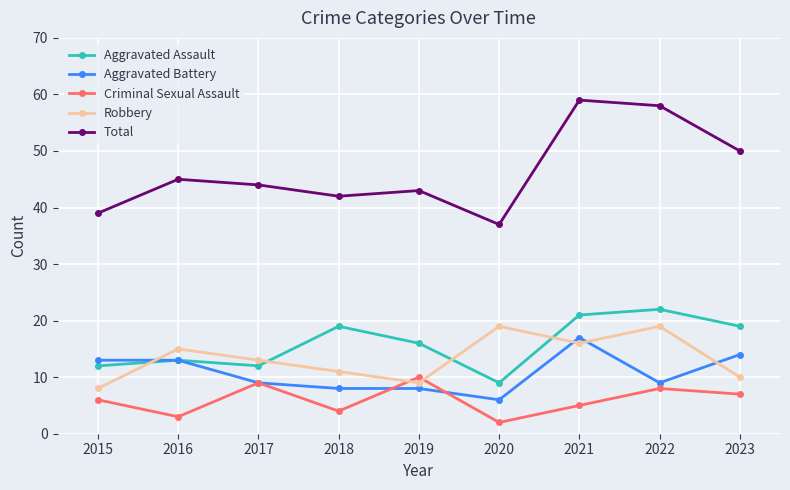

Rank the series at 2020 from highest to lowest value.

Total, Robbery, Aggravated Assault, Aggravated Battery, Criminal Sexual Assault